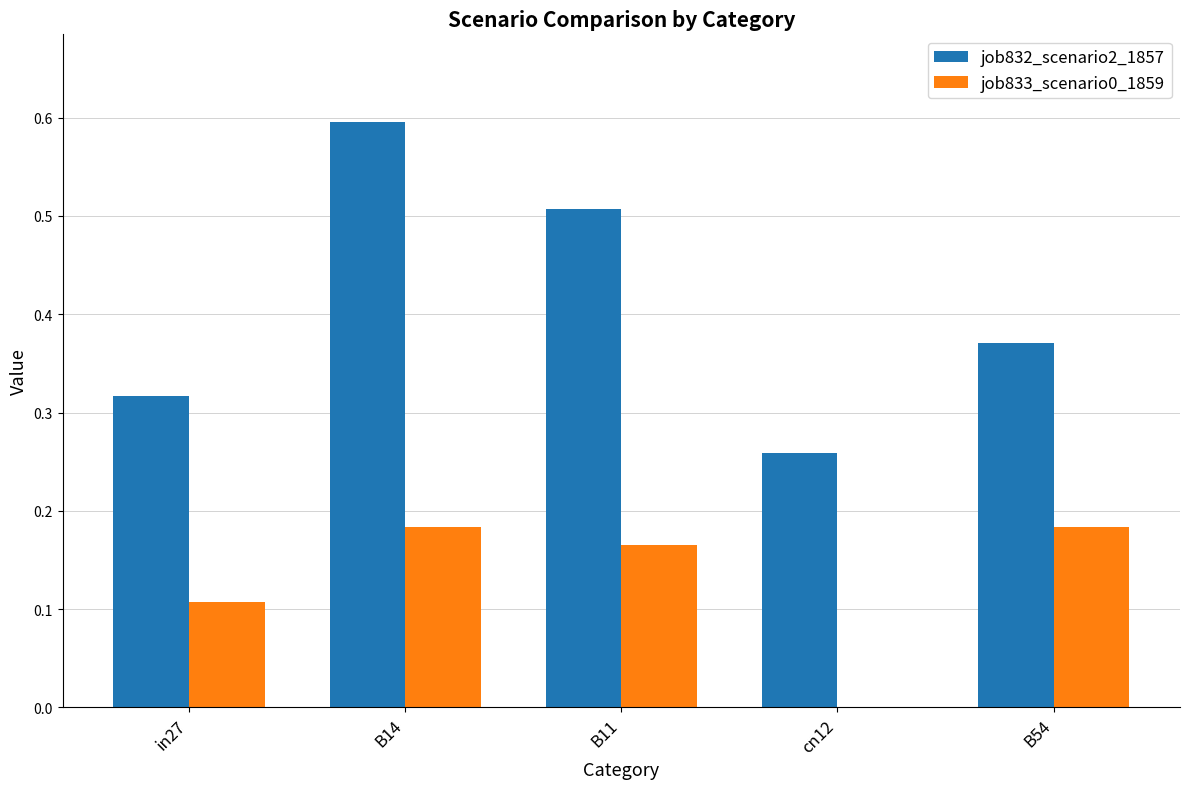

Which category has the highest value across all series?

B14